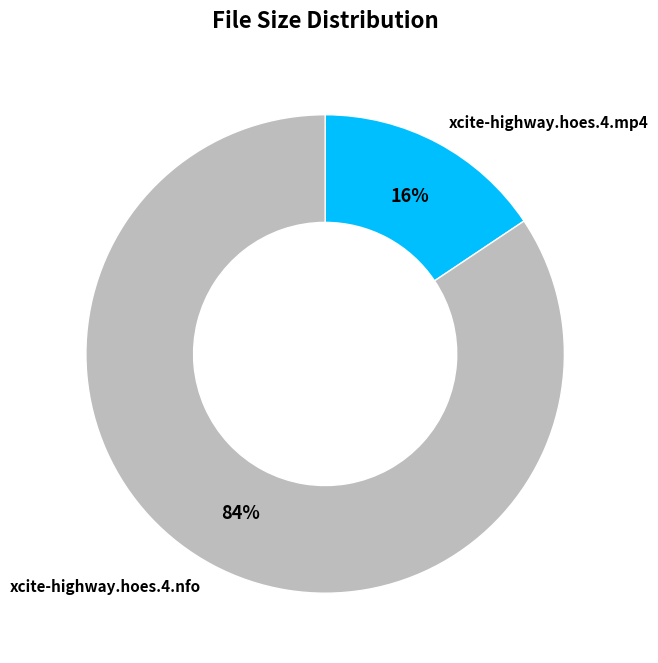

Is there any slice that represents more than half of the pie?

Yes